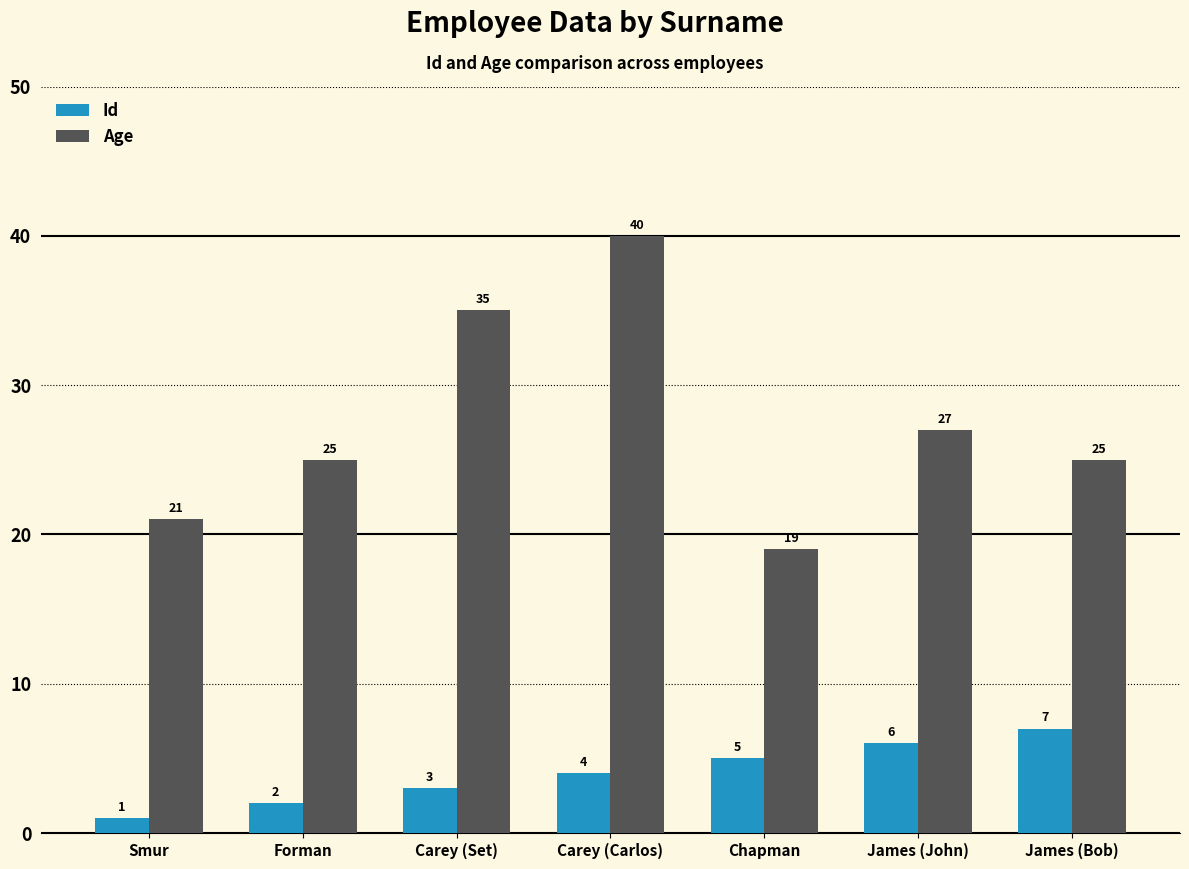

Count the Id values in the range 2 to 6.

5